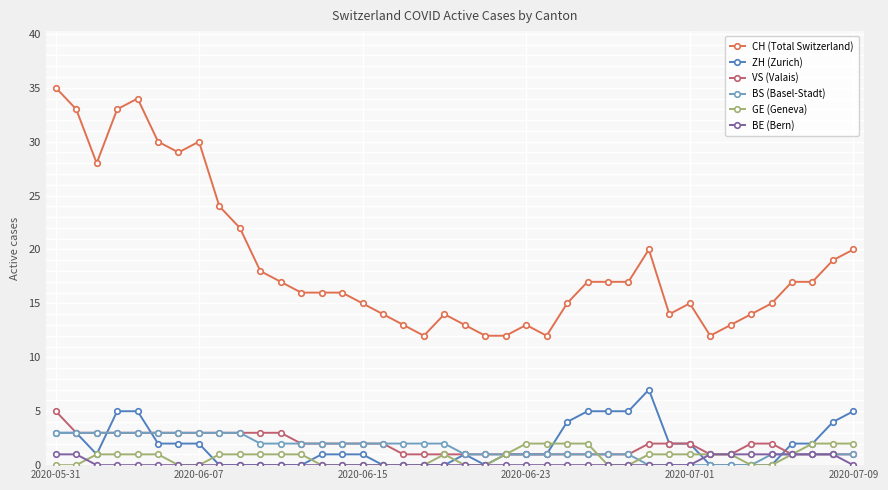

What is the highest value of the CH (Total Switzerland) series?

35